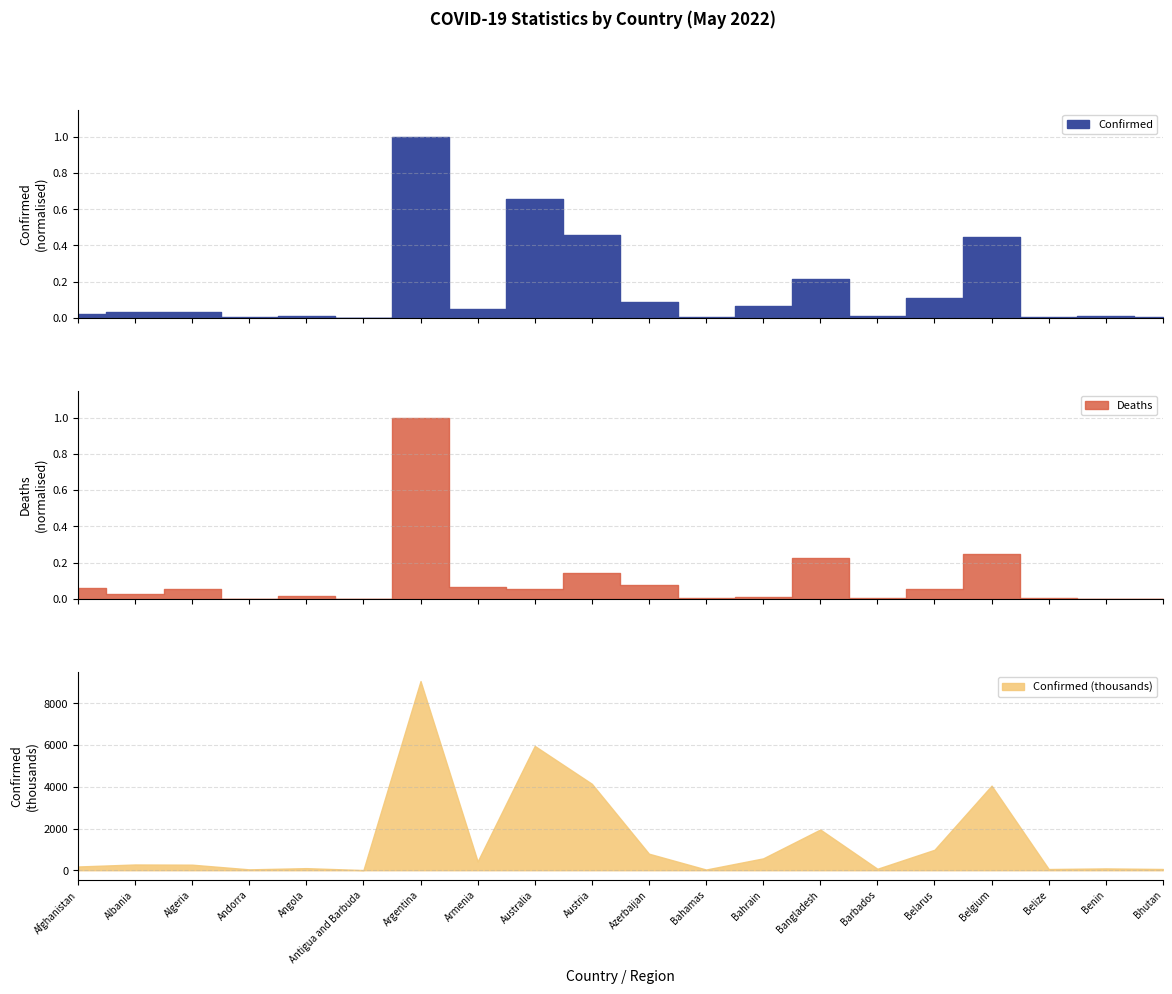

Does the chart have visible grid lines?

Yes